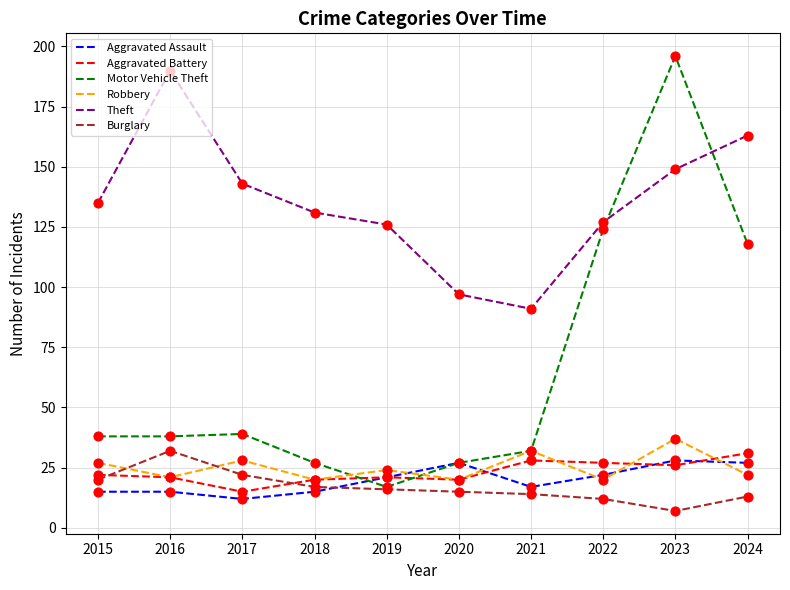

Which series has the widest spread of values?

Motor Vehicle Theft